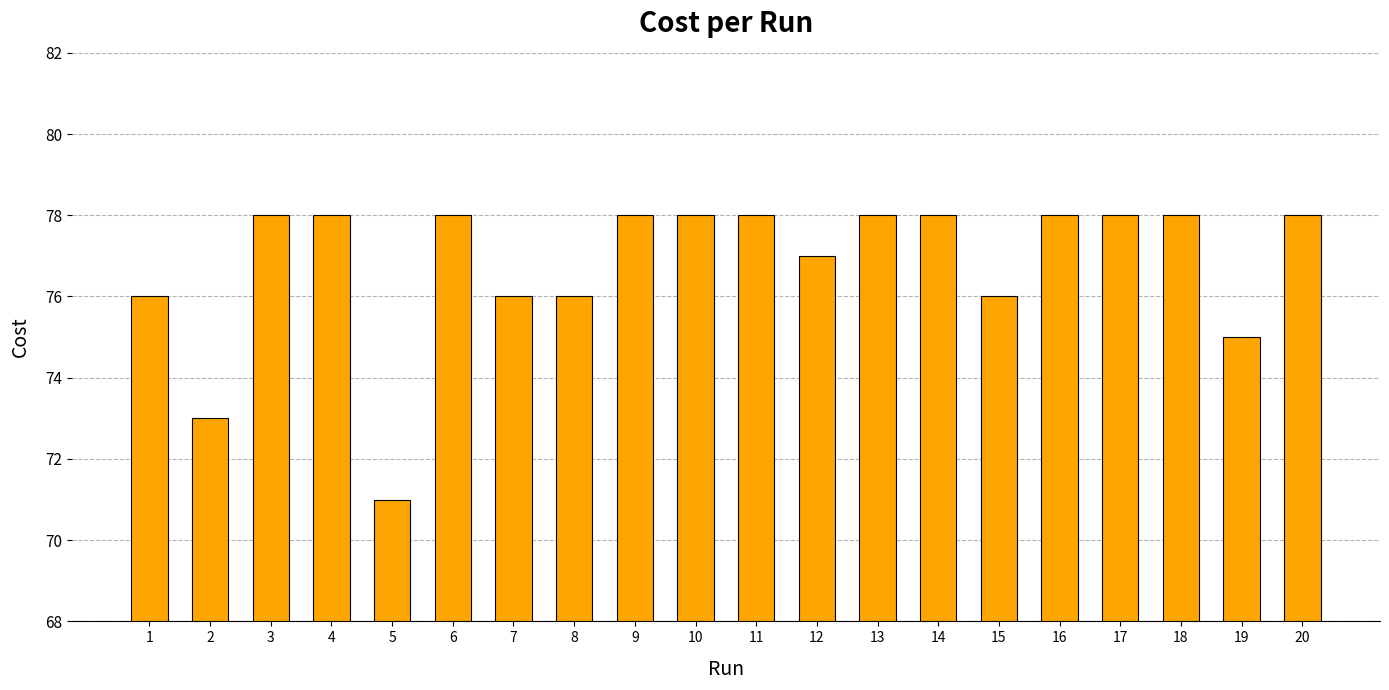

True or false: the data shows 116 at 20.

False